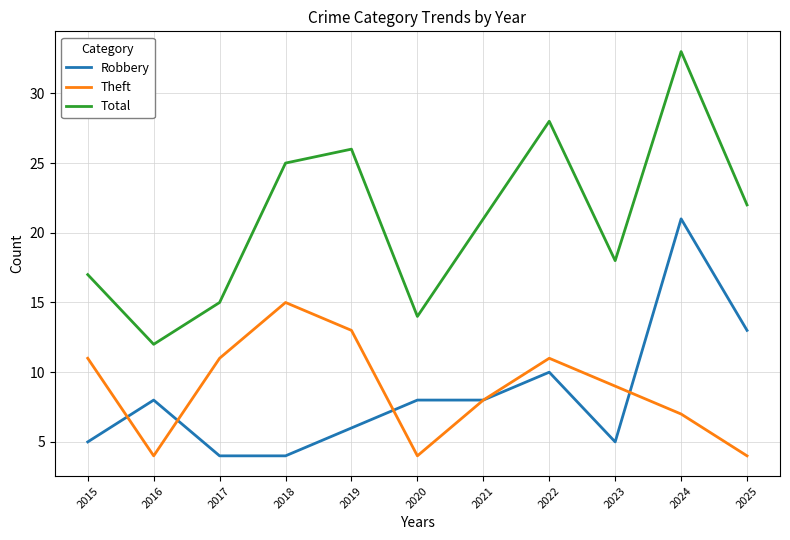

Does the chart have visible grid lines?

Yes